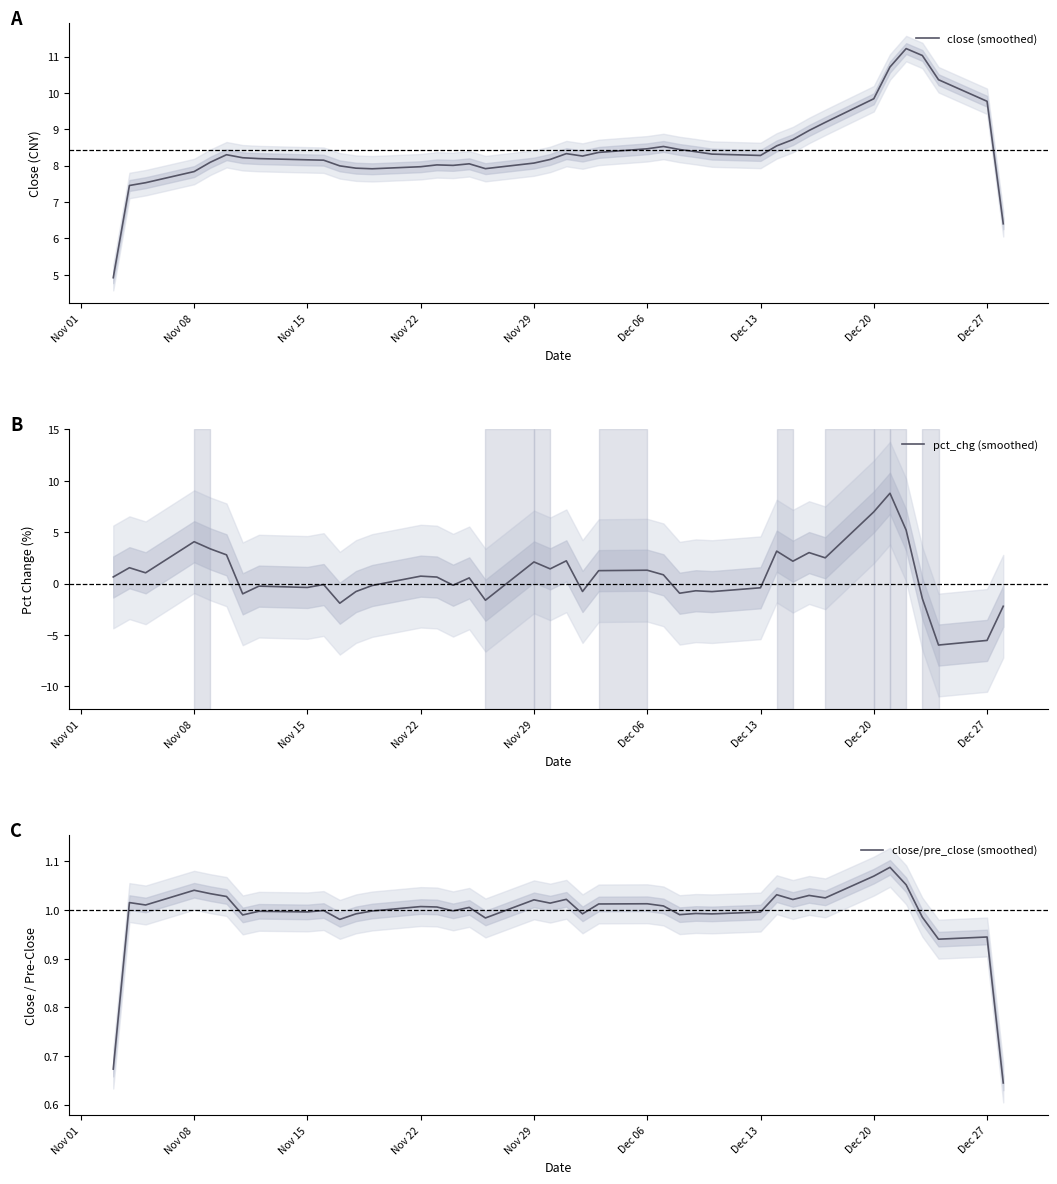

How many values in the pct_chg (smoothed) series exceed 0?

22